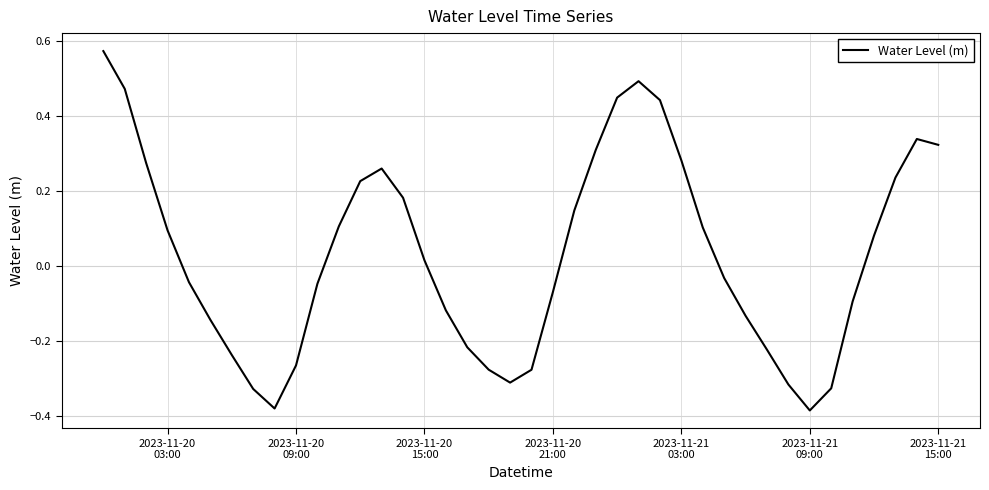

Does the chart have visible grid lines?

Yes